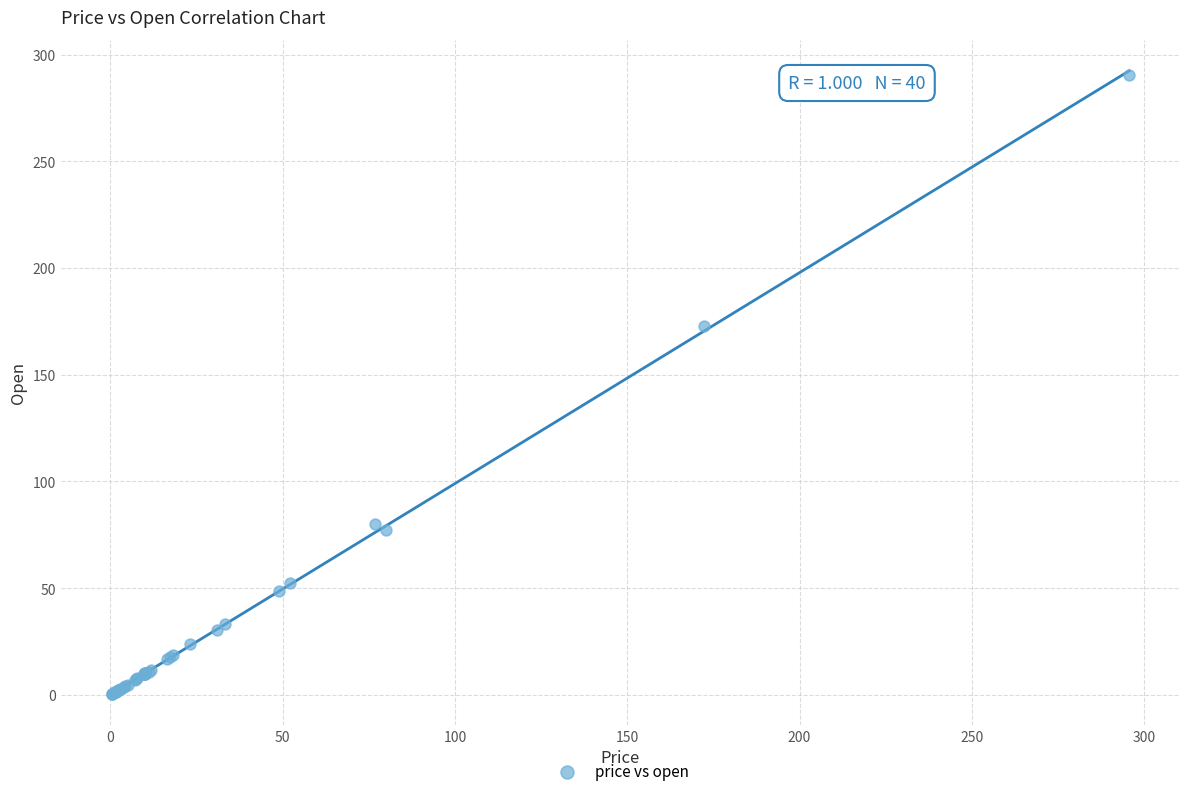

What Y value in the scatter plot is closest to 145?

172.7